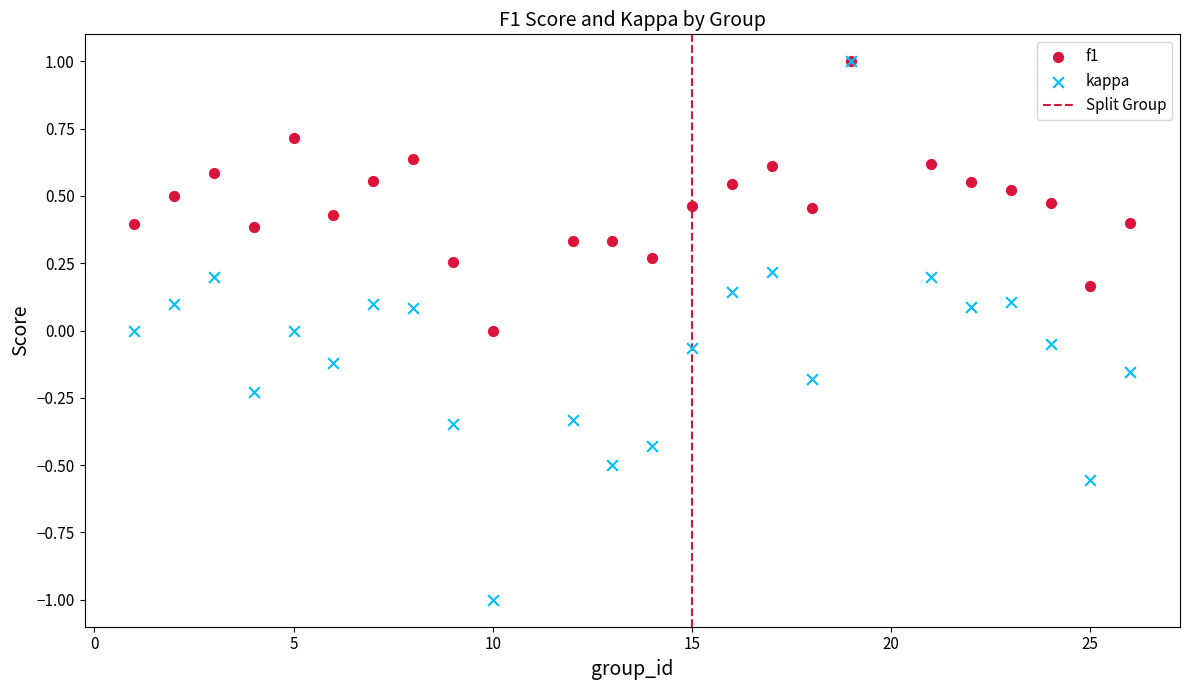

Which series contains the lowest Y value?

kappa